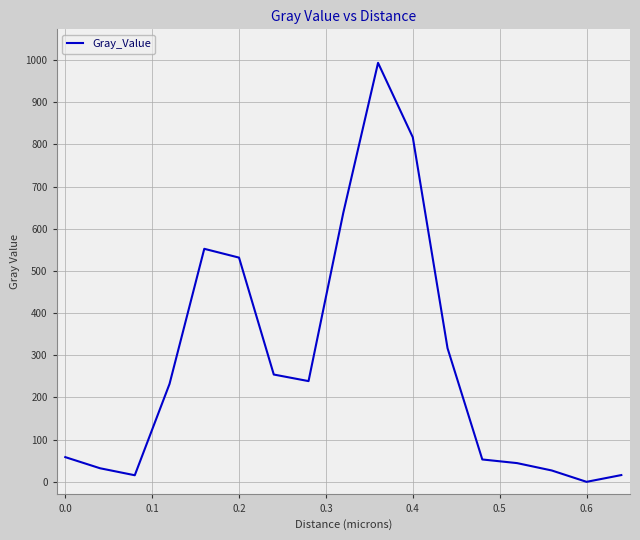

What is the greatest value displayed?

993.3